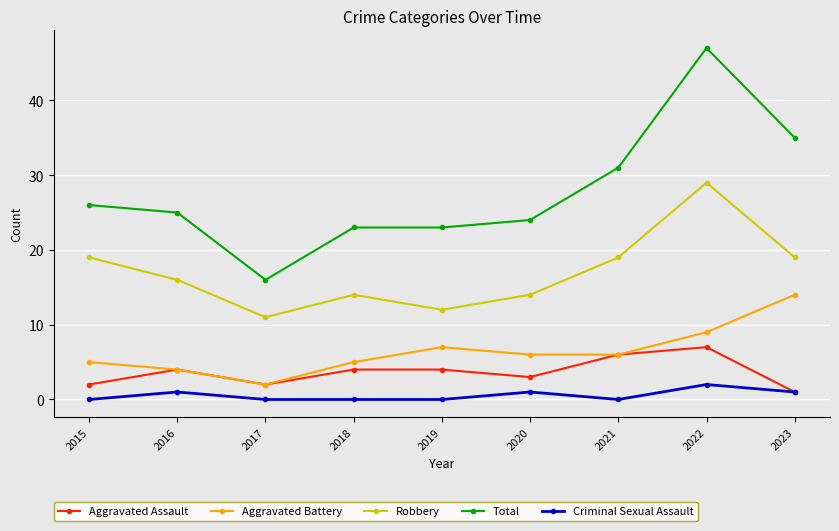

How many series are shown in this chart?

5